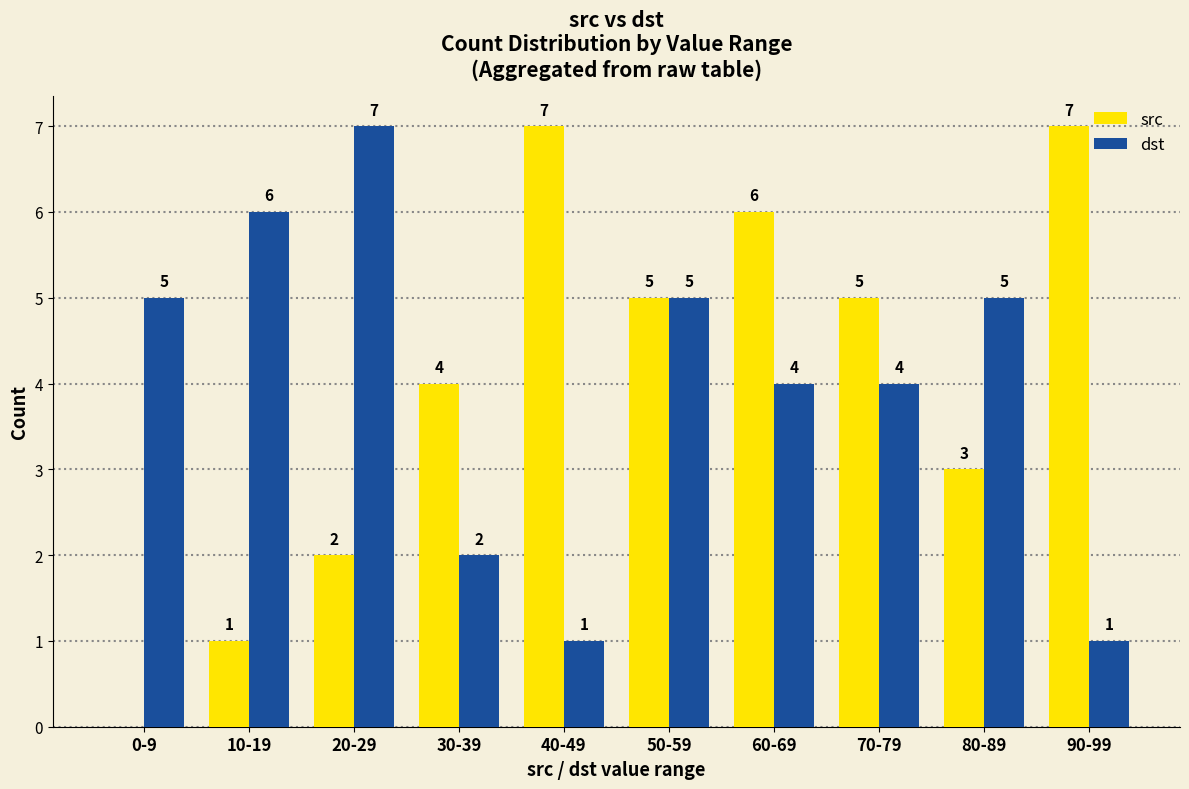

Reading right to left, extract all data points from this chart.

src: 7	3	5	6	5	7	4	2	1	0
dst: 1	5	4	4	5	1	2	7	6	5